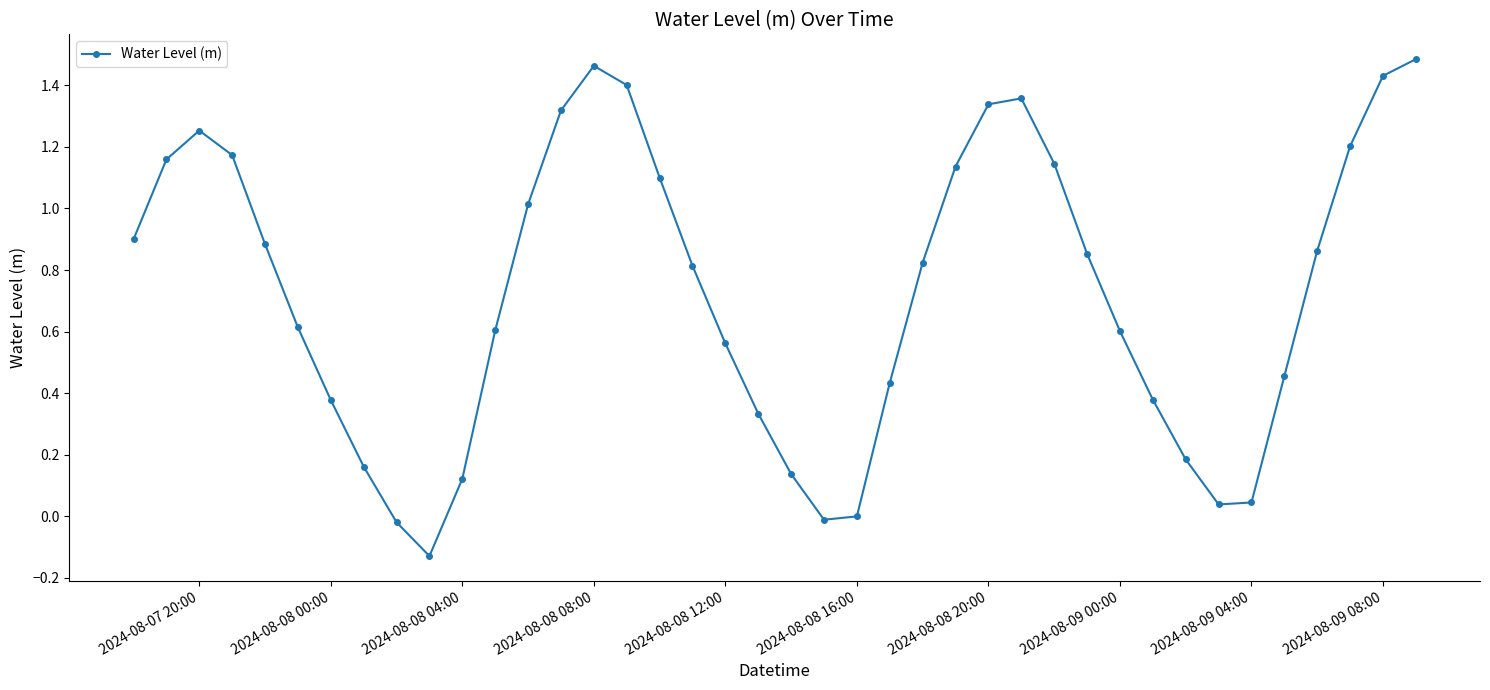

Does the chart display data point markers on the line(s)?

Yes